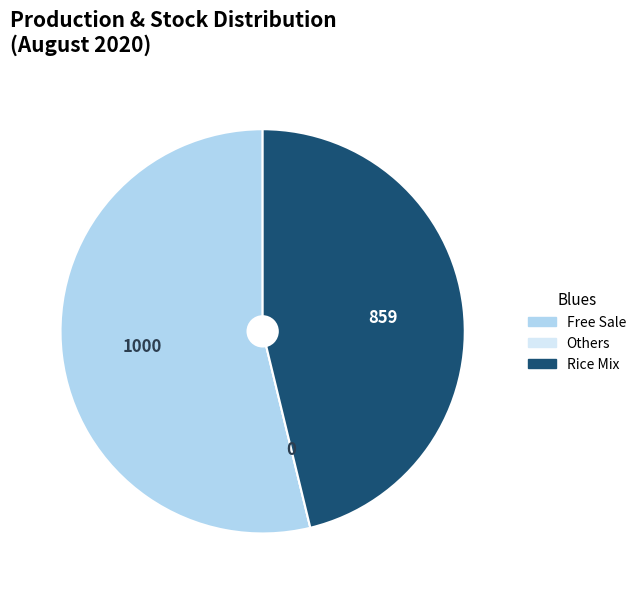

Does any single category account for the majority?

Yes